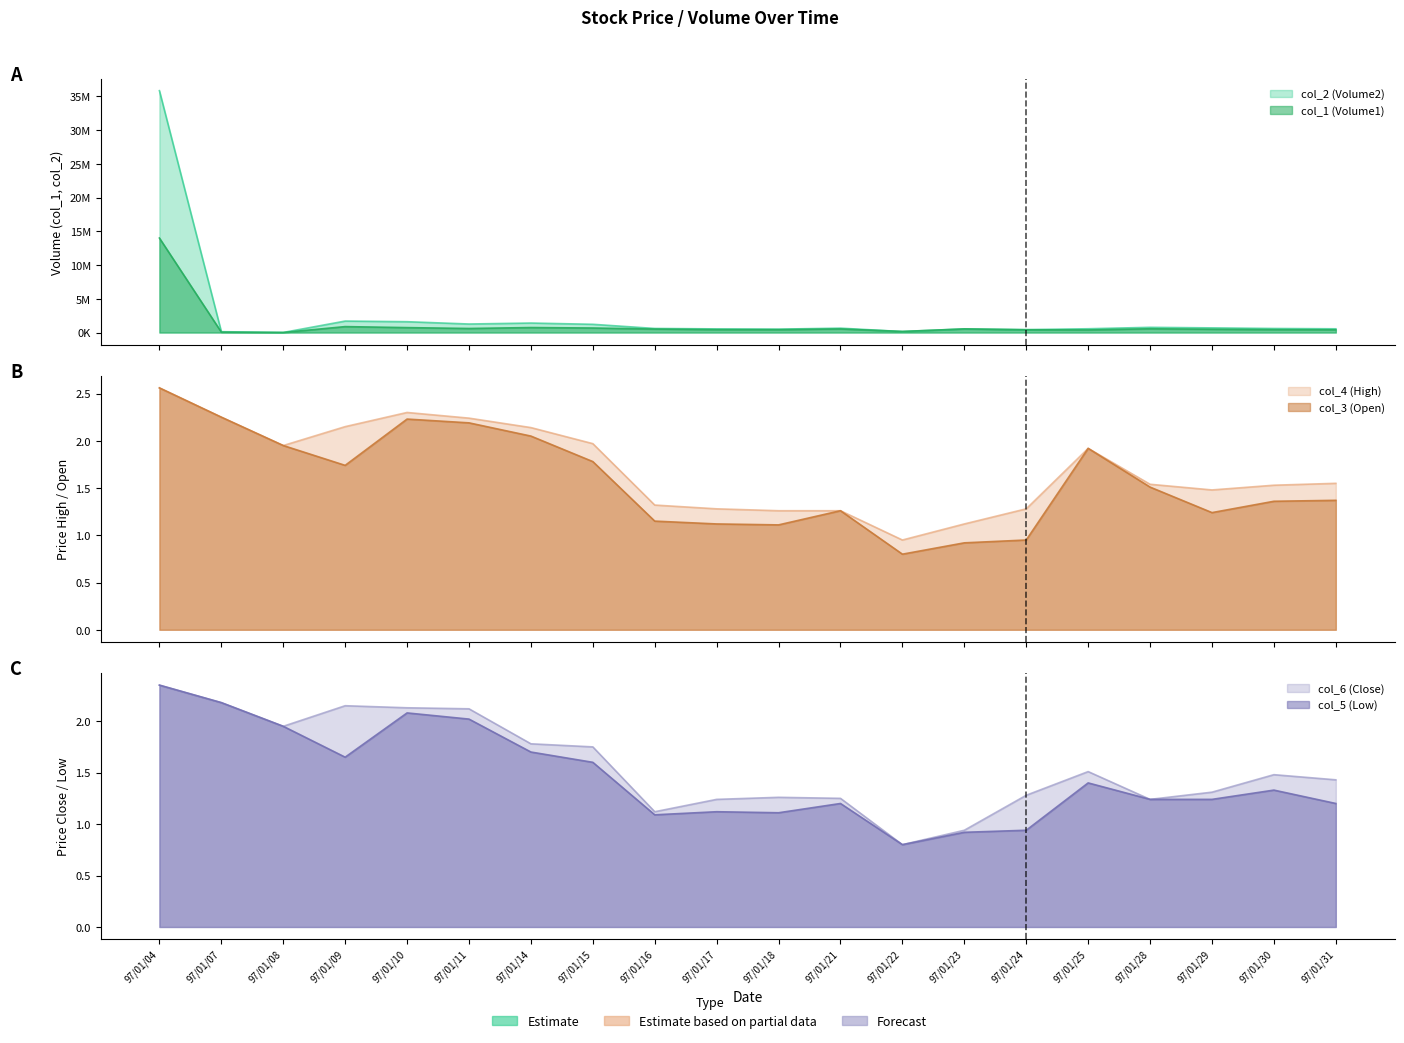

What is the lowest value of the col_3 (Open) series?

0.8